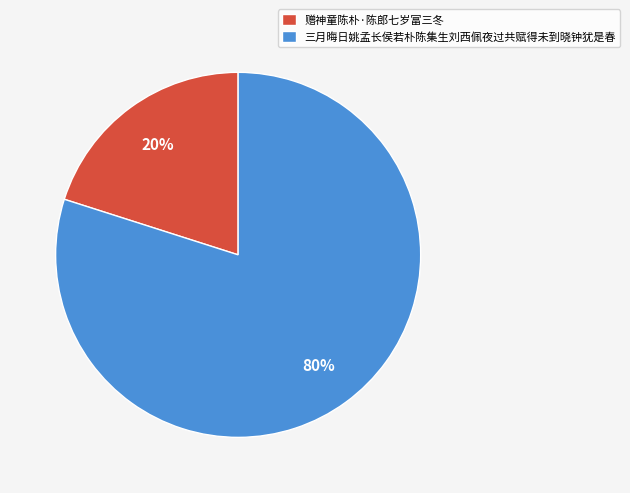

Do 赠神童陈朴·陈郎七岁富三冬 and 三月晦日姚孟长侯若朴陈集生刘西佩夜过共赋得未到晓钟犹是春 together represent more than half of the pie?

Yes